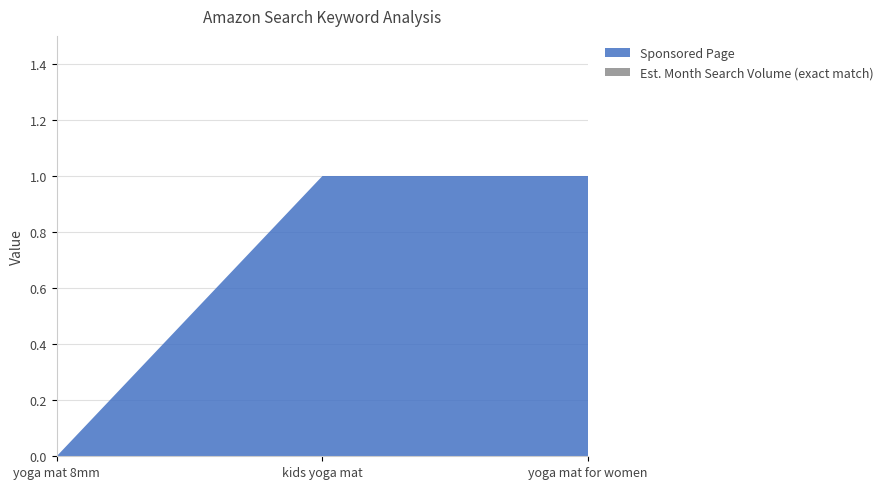

Reading left to right, what are all the values shown in this chart?

Est. Month Search Volume (exact match): yoga mat 8mm=0	kids yoga mat=0	yoga mat for women=0
Sponsored Page: yoga mat 8mm=0	kids yoga mat=1	yoga mat for women=1